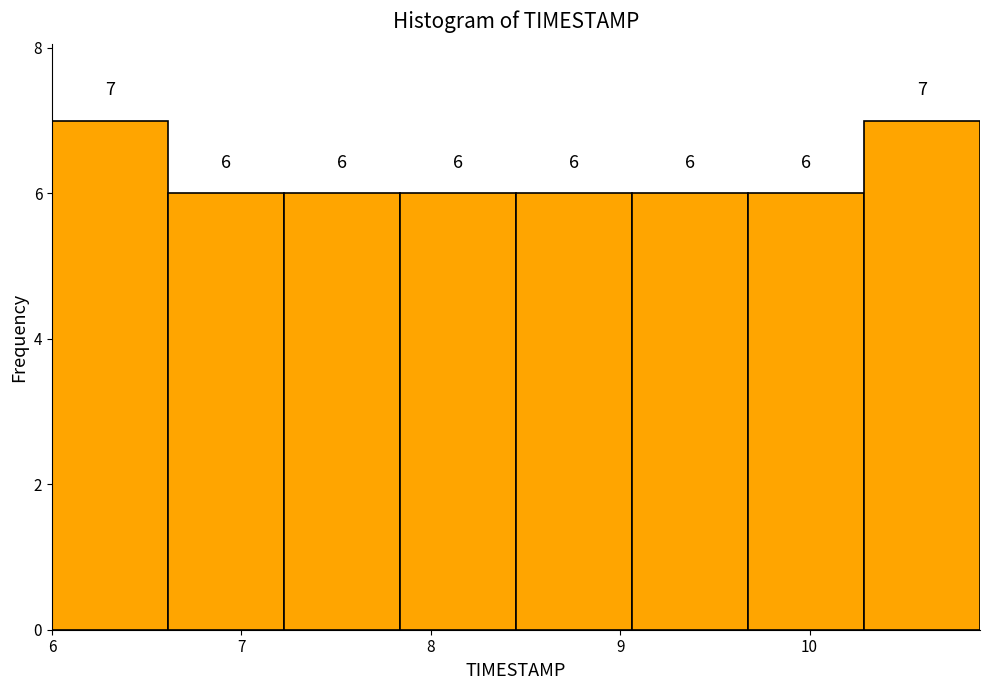

What is the height of the bar covering 8.5 to 9.1 on the x-axis? The bar edges are not printed on the chart, so give them approximately, as read against the axis.

6